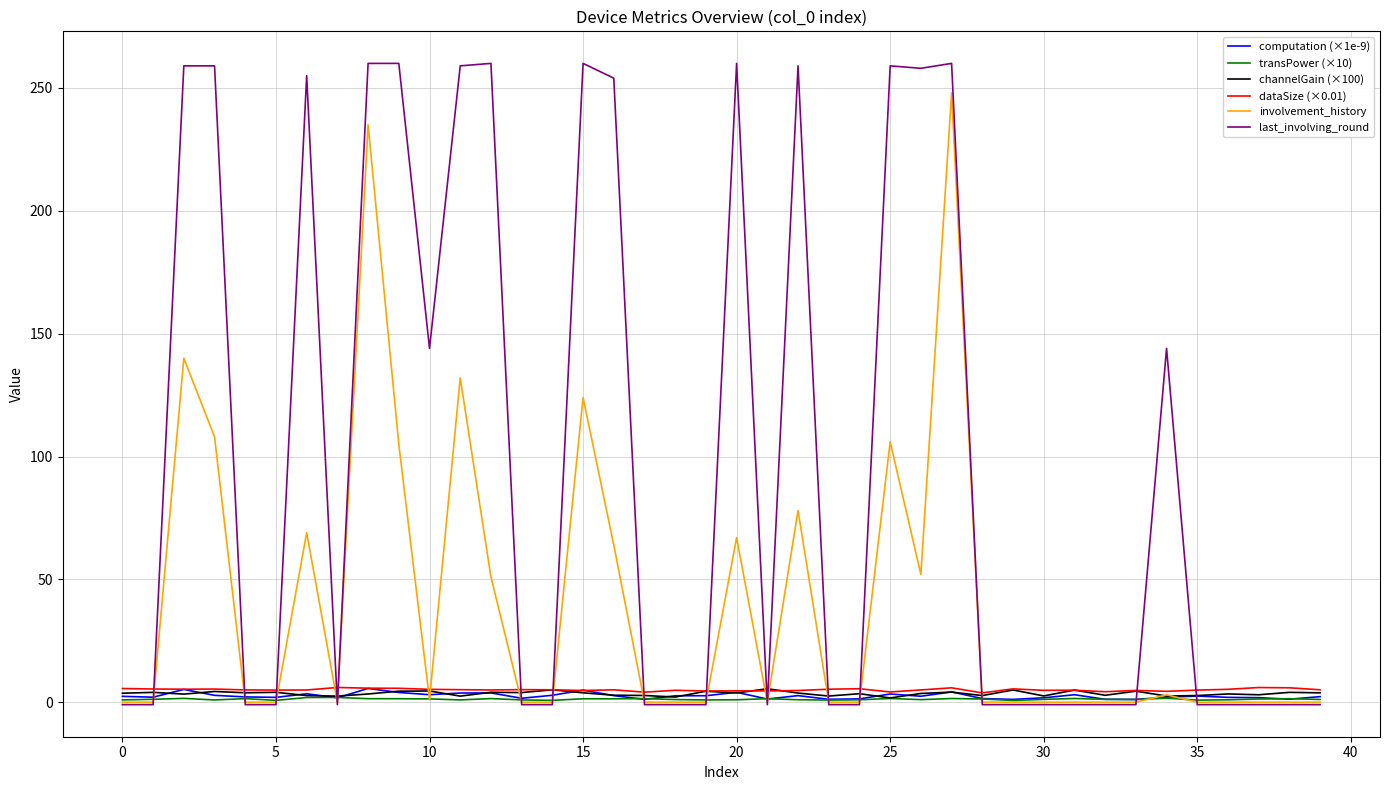

Which series has the widest spread of values?

last_involving_round